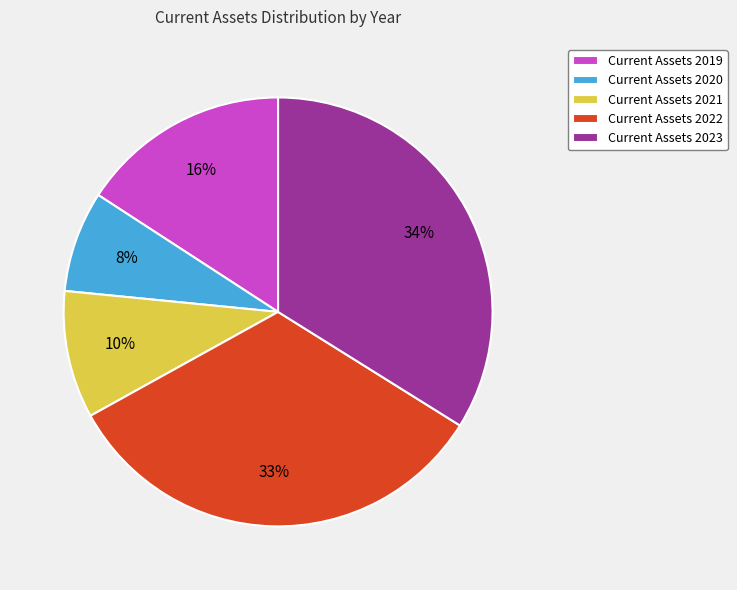

Does Current Assets 2020 represent more than half of the total?

No